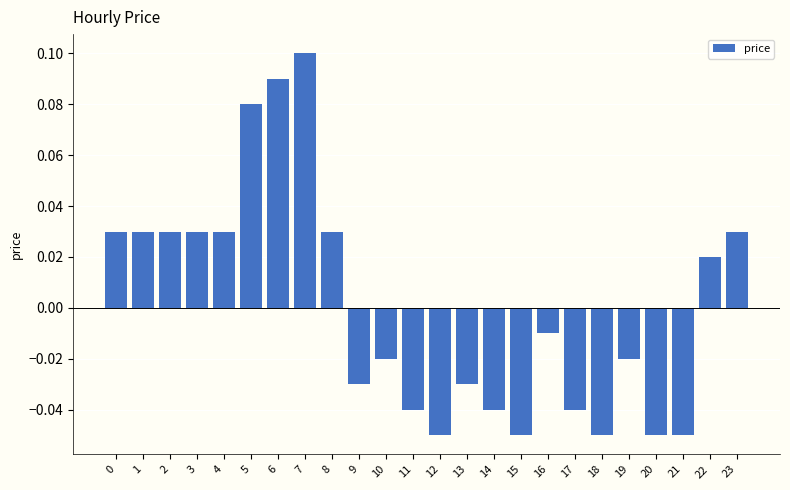

The value at 7 is 0.1. True or false?

True